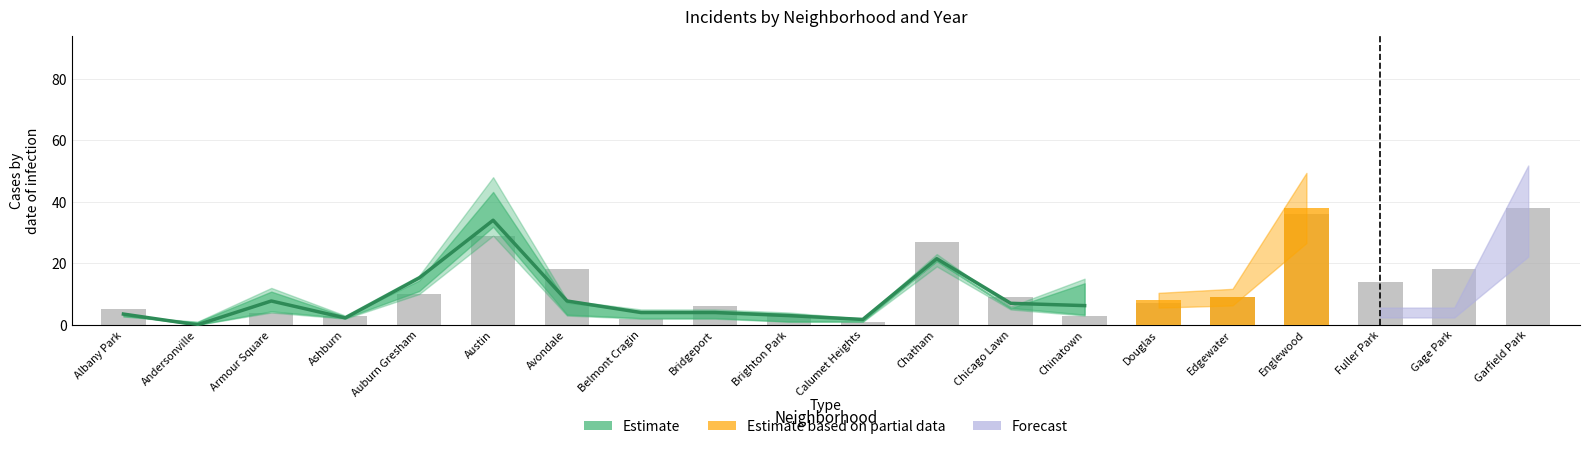

How many values exceed 9?

1